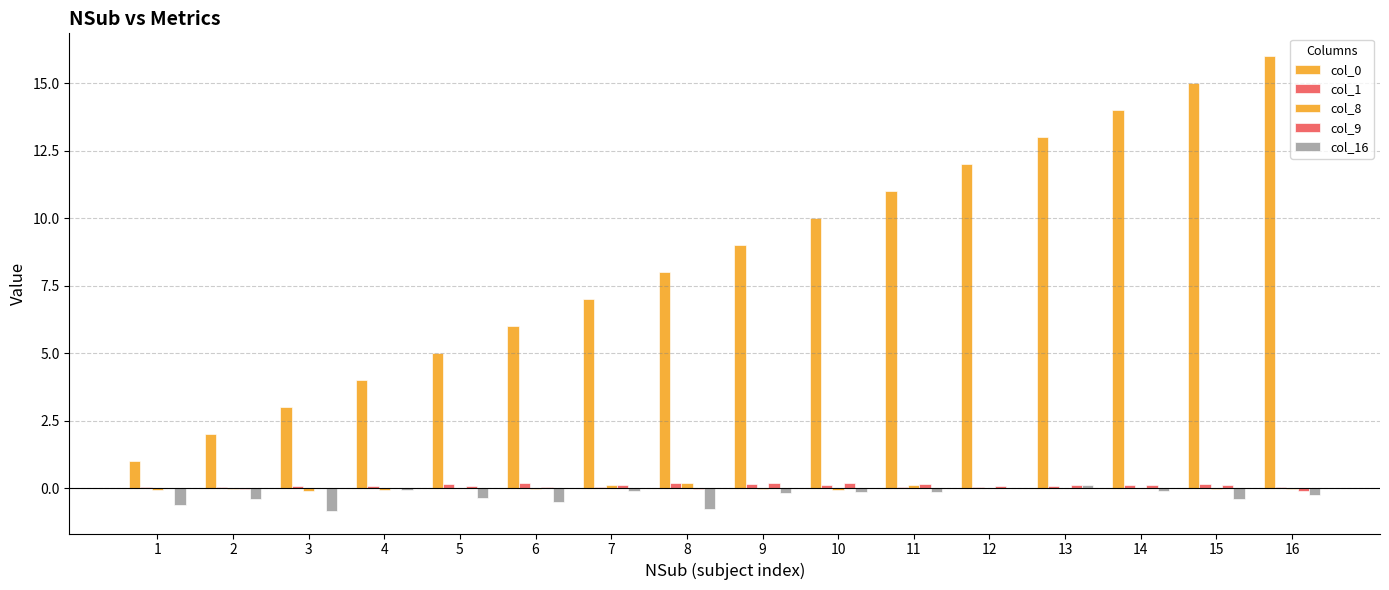

Are the bars horizontal?

No